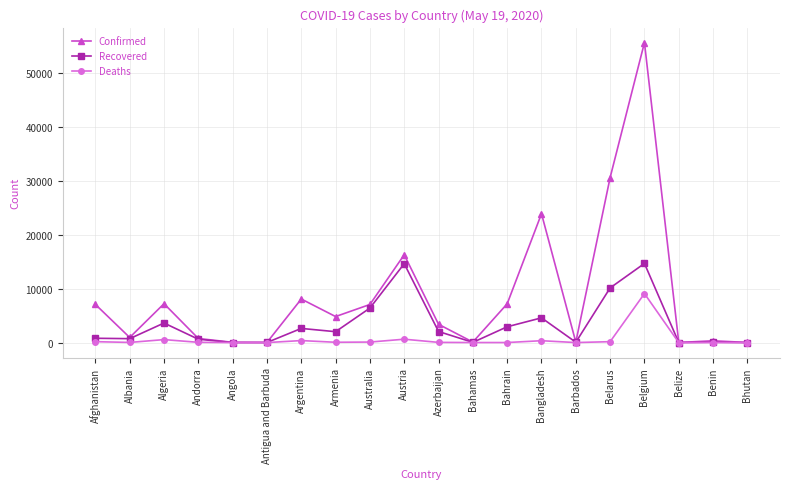

True or false: Recovered has a value of 1931 at Australia.

False